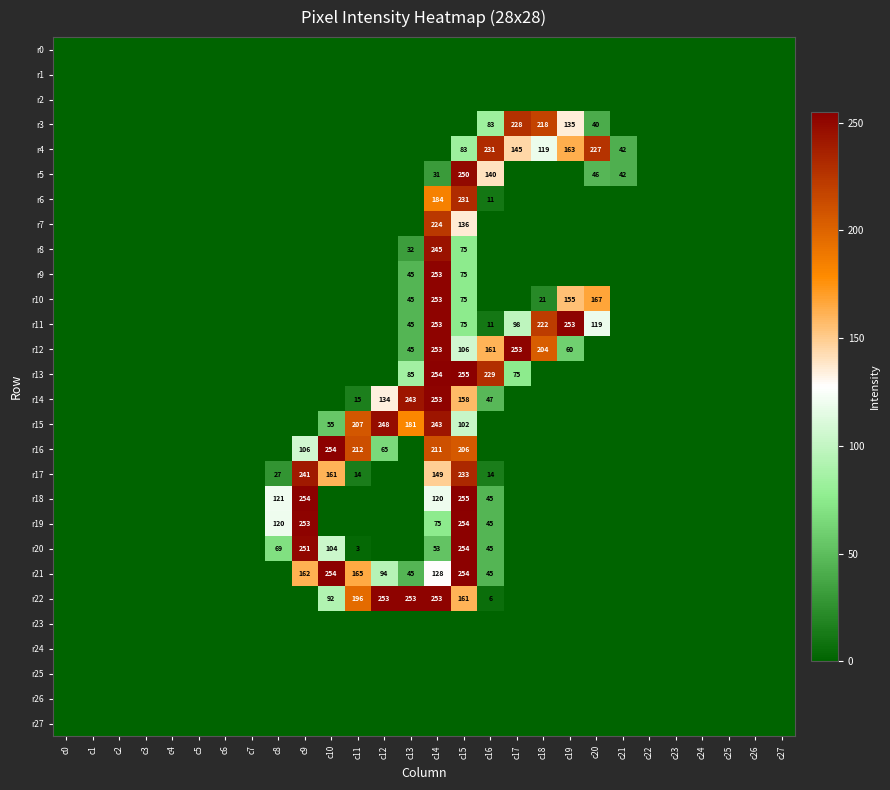

Is it true that r15 equals 248 at c12?

True